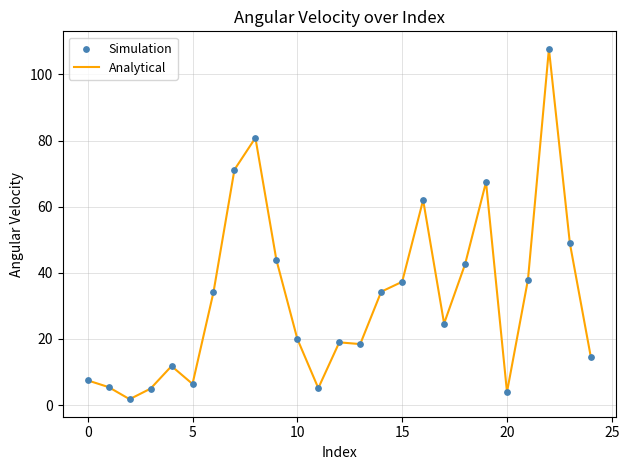

What is the difference between the maximum and minimum values?

106.0